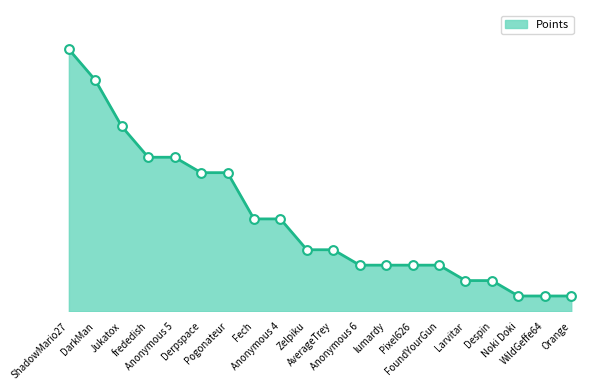

Approximately how many times larger is the value at Despin compared to frededish?

0.2